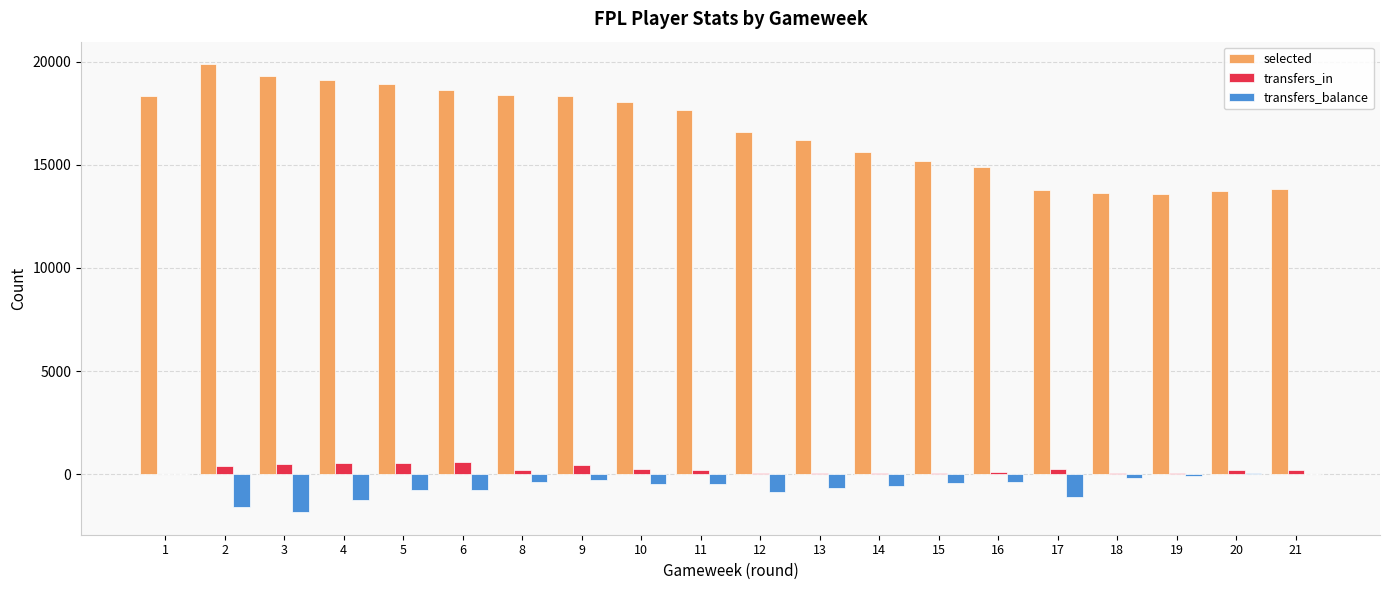

How many groups of bars are there?

20